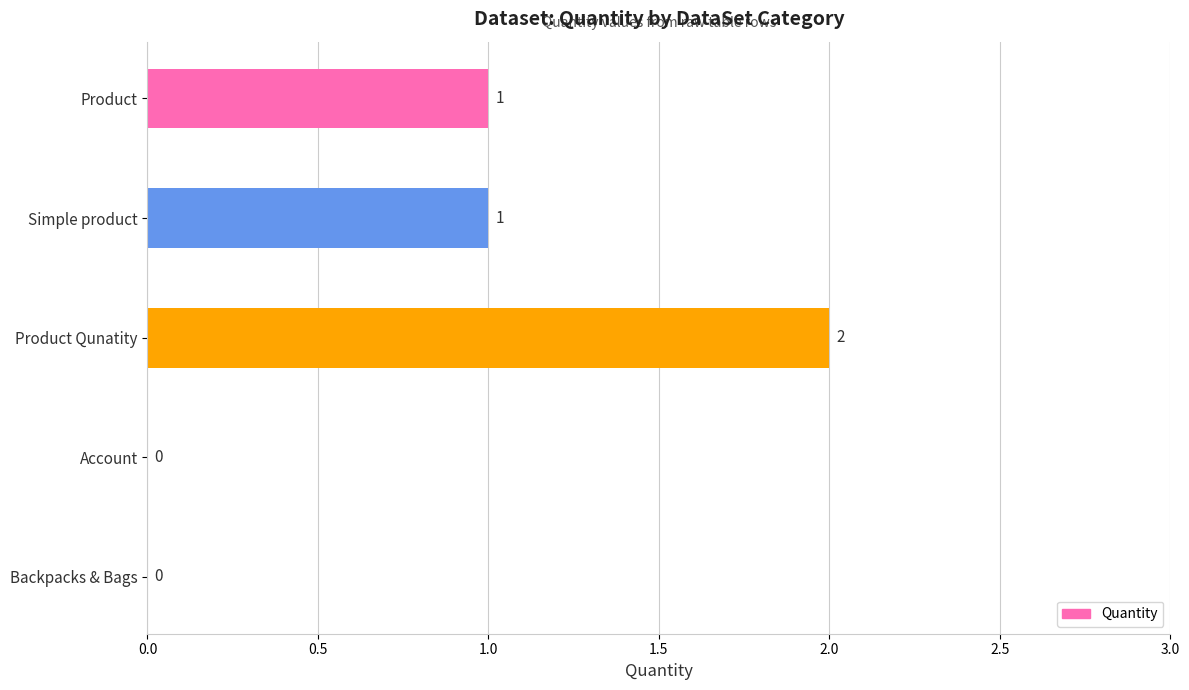

Is it true that the value at Product is 1?

True